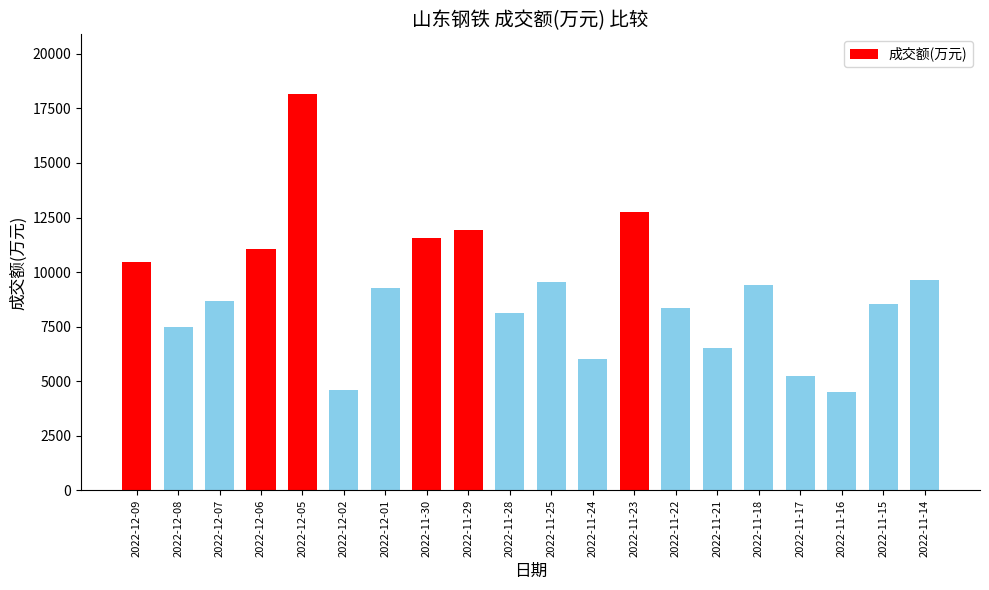

Reading right to left, transcribe all the data shown in this chart.

2022-11-14=9646	2022-11-15=8560	2022-11-16=4520	2022-11-17=5237	2022-11-18=9423	2022-11-21=6503	2022-11-22=8359	2022-11-23=12756	2022-11-24=5998	2022-11-25=9553	2022-11-28=8139	2022-11-29=11913	2022-11-30=11574	2022-12-01=9255	2022-12-02=4612	2022-12-05=18168	2022-12-06=11044	2022-12-07=8677	2022-12-08=7475	2022-12-09=10476